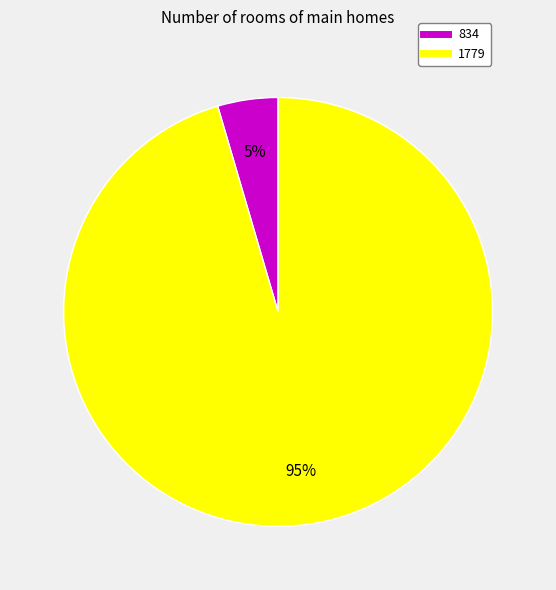

True or false: 1779 accounts for 85% of the total.

False